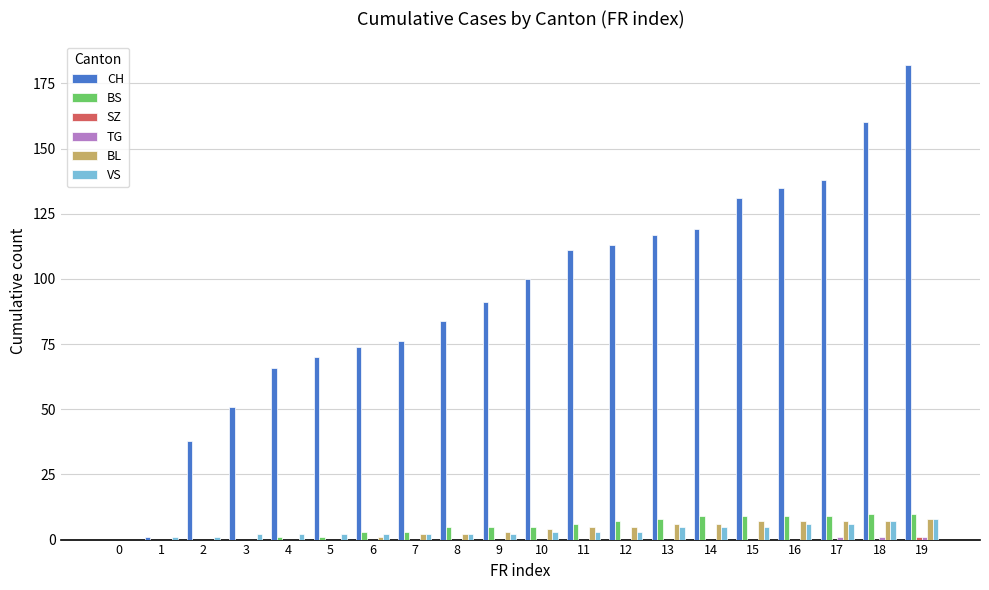

At which category does the chart reach its peak across all series?

19